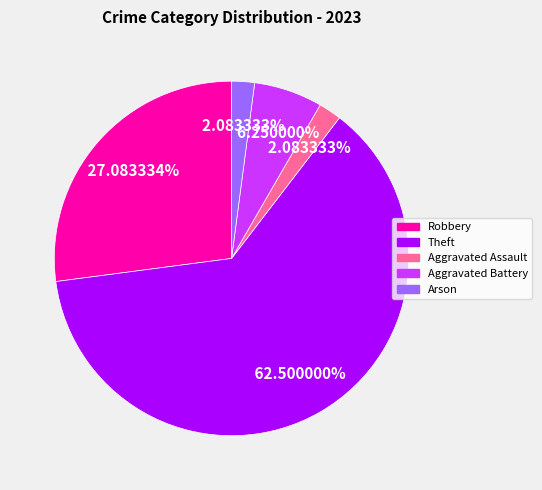

Does any single category account for the majority?

Yes